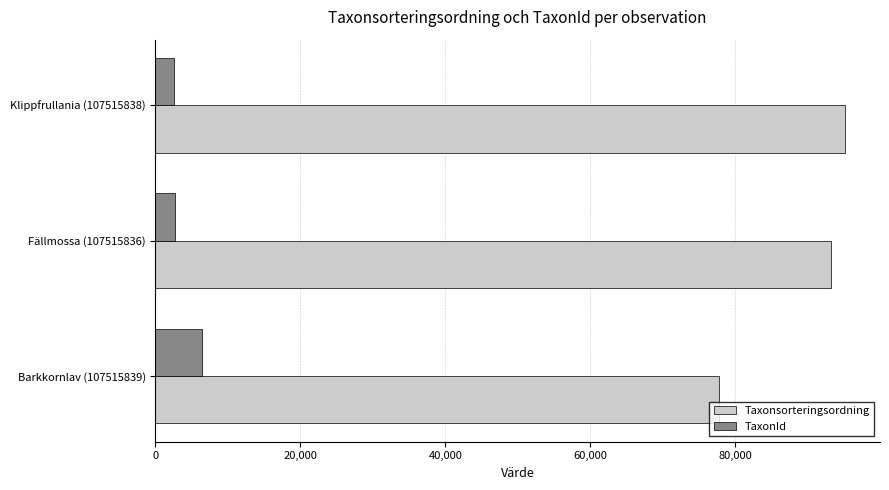

Is the value of TaxonId at Barkkornlav (107515839) greater than the value of Taxonsorteringsordning at Fällmossa (107515836)?

No